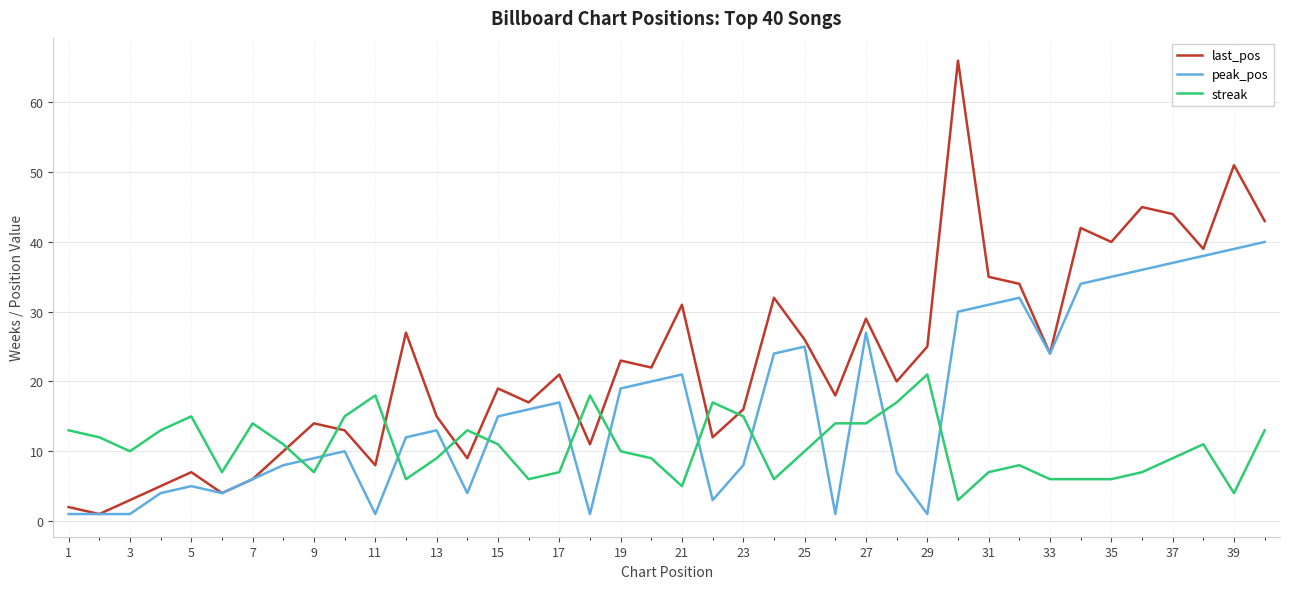

True or false: last_pos and streak cross at least once.

True